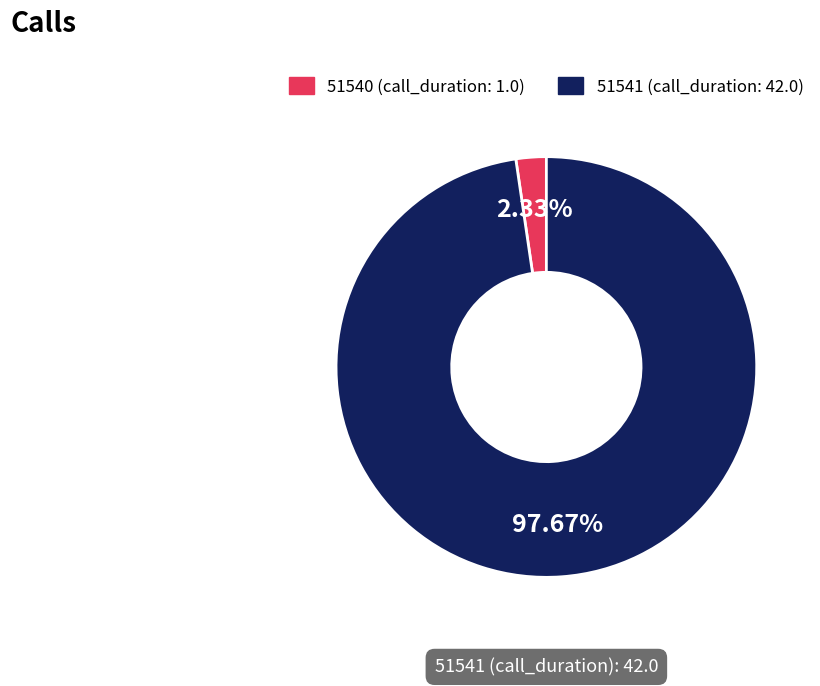

Does any single category account for the majority?

Yes